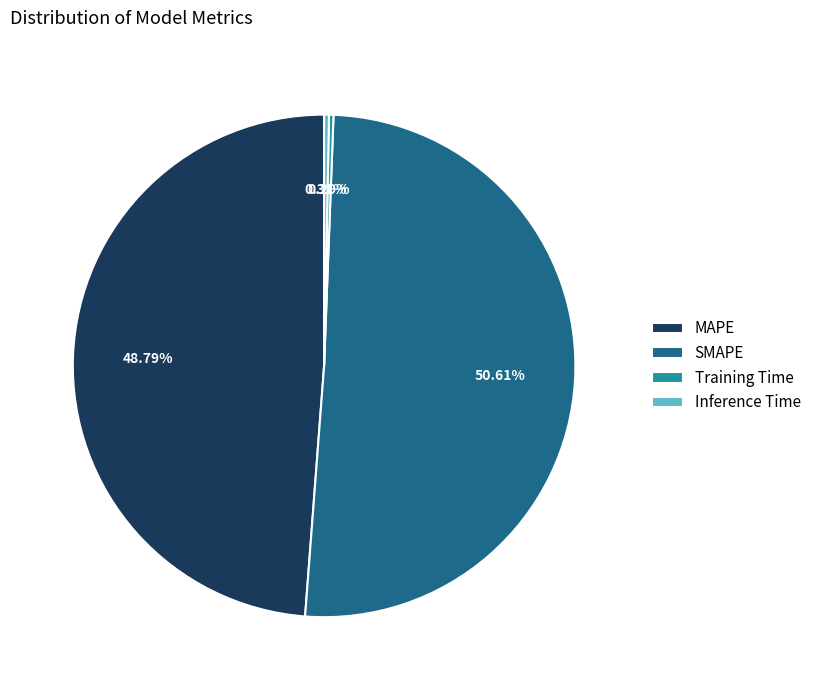

True or false: MAPE accounts for 61% of the total.

False